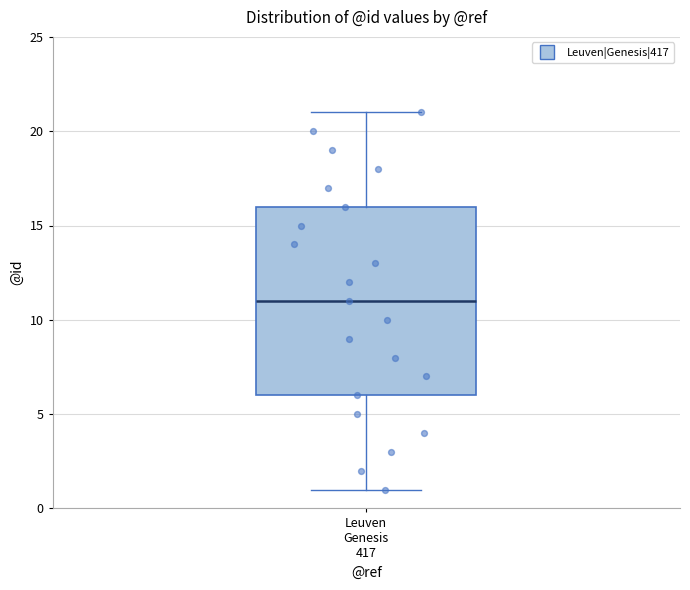

Transcribe this box plot: give where the median line is, the range the box spans, and where the two whiskers end, as read against the y-axis. The values are not printed on the chart, so give them approximately, as read against the axis.

median 11, box 6 to 16, whiskers 1 to 21